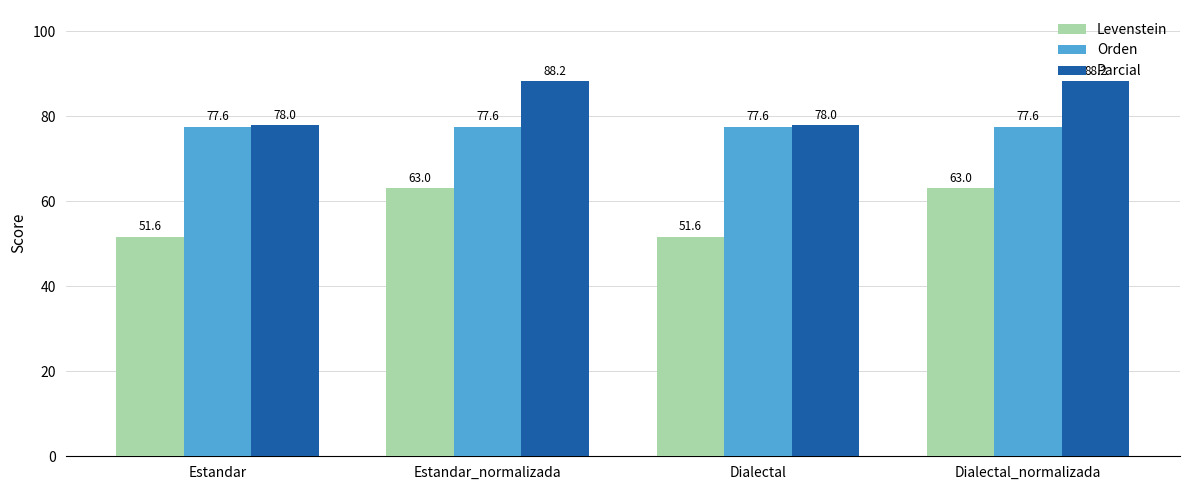

What is the minimum value for Orden?

77.6